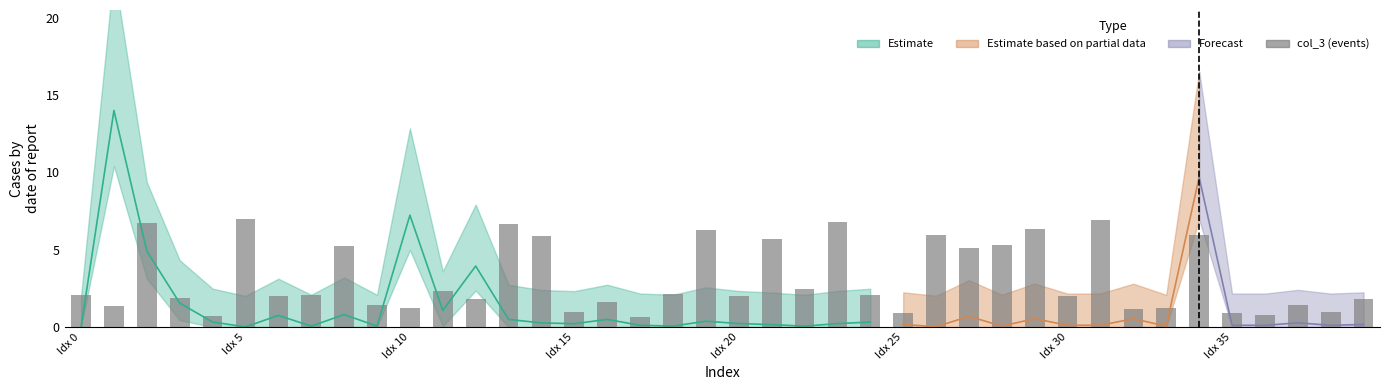

What is the sum of the values at 26 and 32?

7.1